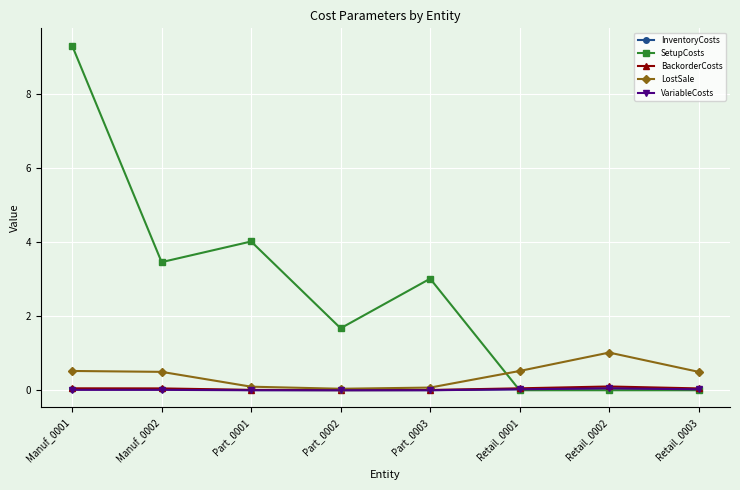

Which series has the largest total across all categories?

SetupCosts